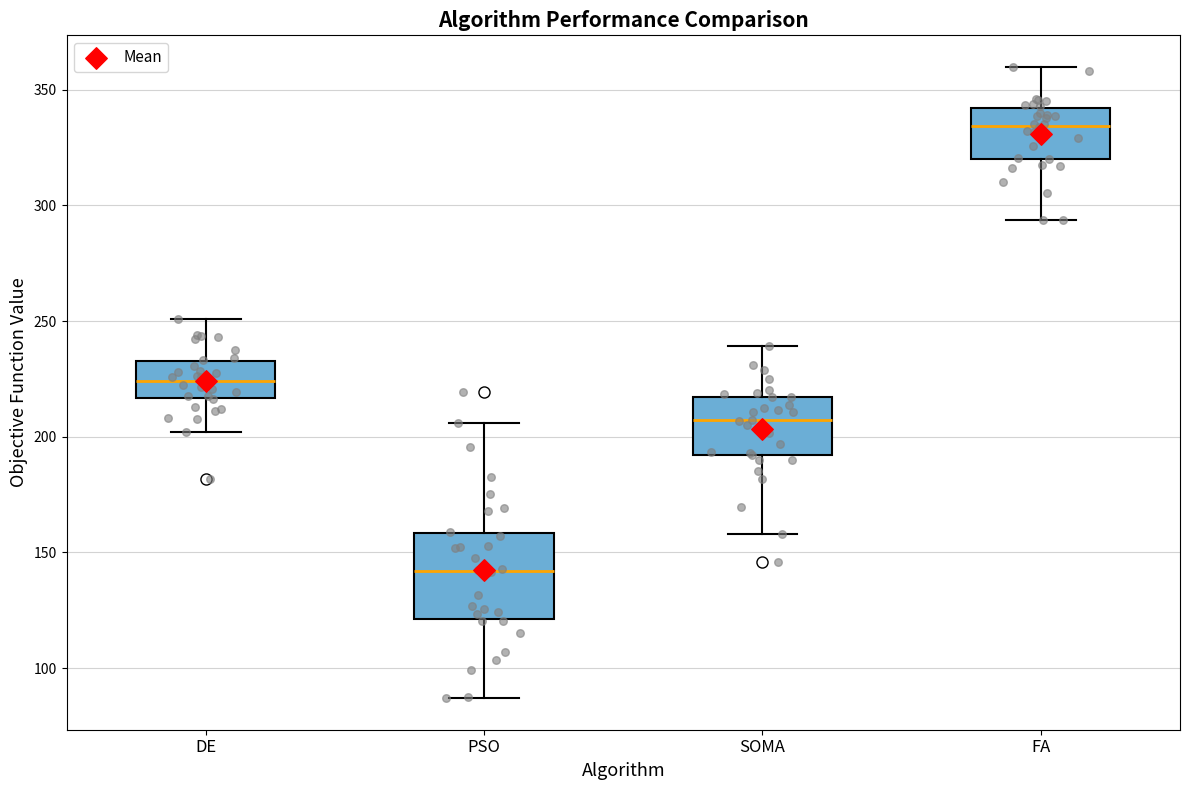

Where does the median line of the box for FA sit on the y-axis? The values are not printed on the chart, so give them approximately, as read against the axis.

335